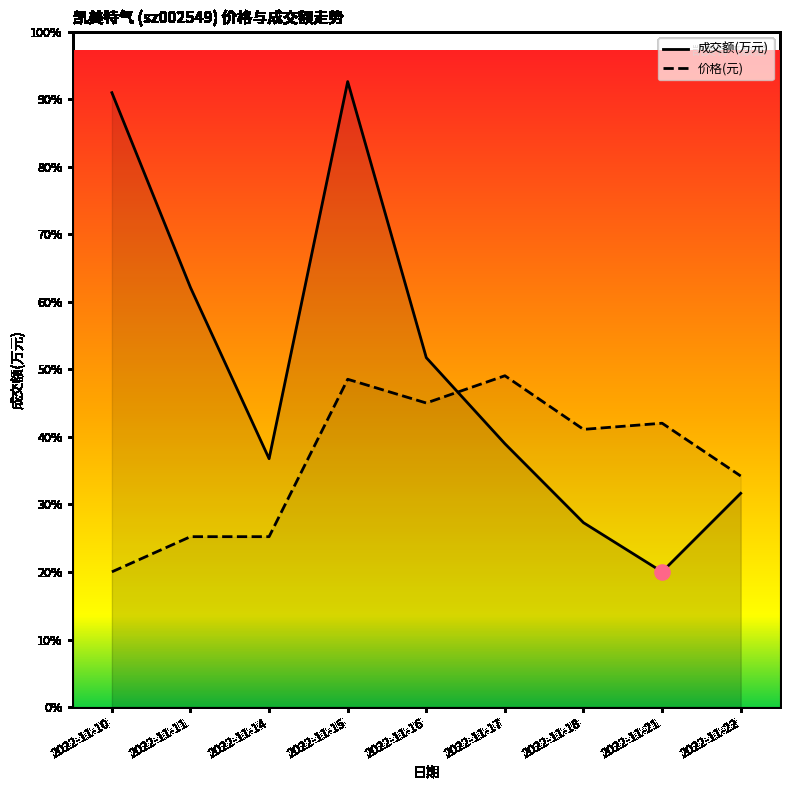

What are all the series names shown in the legend?

成交额(万元), 价格(元)